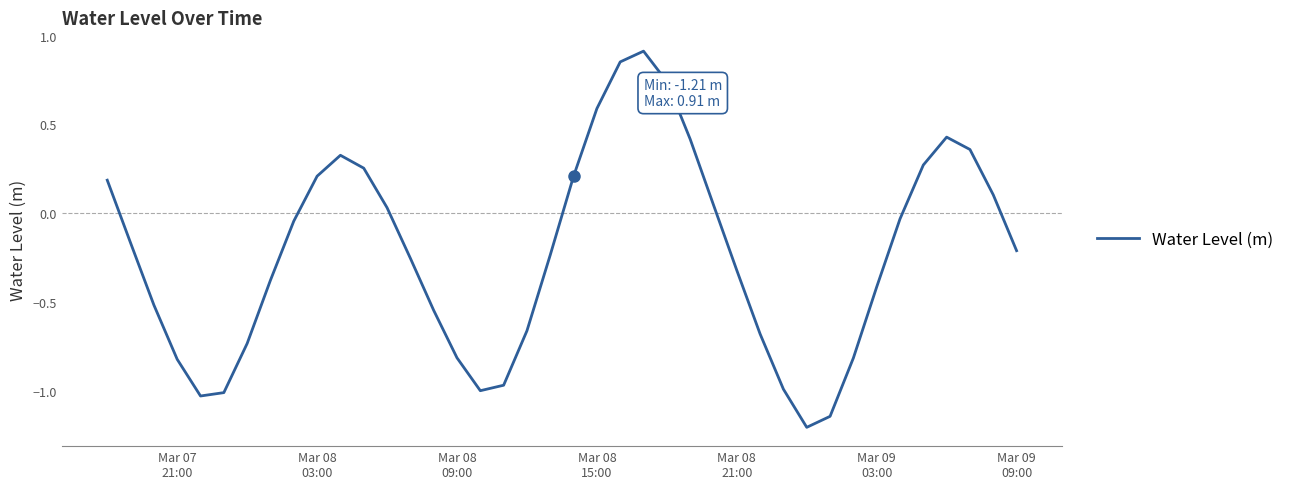

What is the minimum value shown in the chart?

-1.2